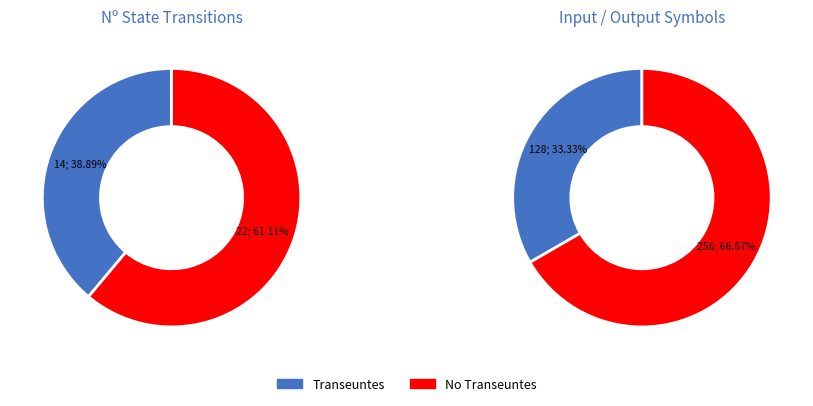

Between 0 and 1, which series saw the biggest shift?

No Transeuntes